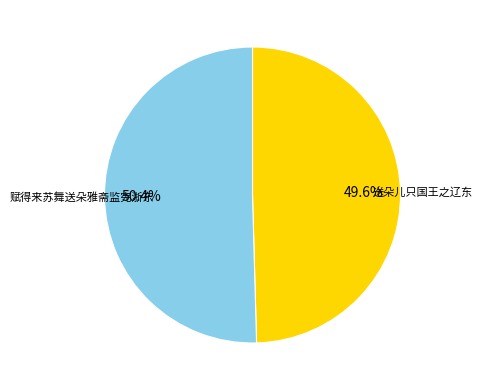

Rank the categories by value from lowest to highest.

送朵儿只国王之辽东, 赋得来苏舞送朵雅斋监宪浙东